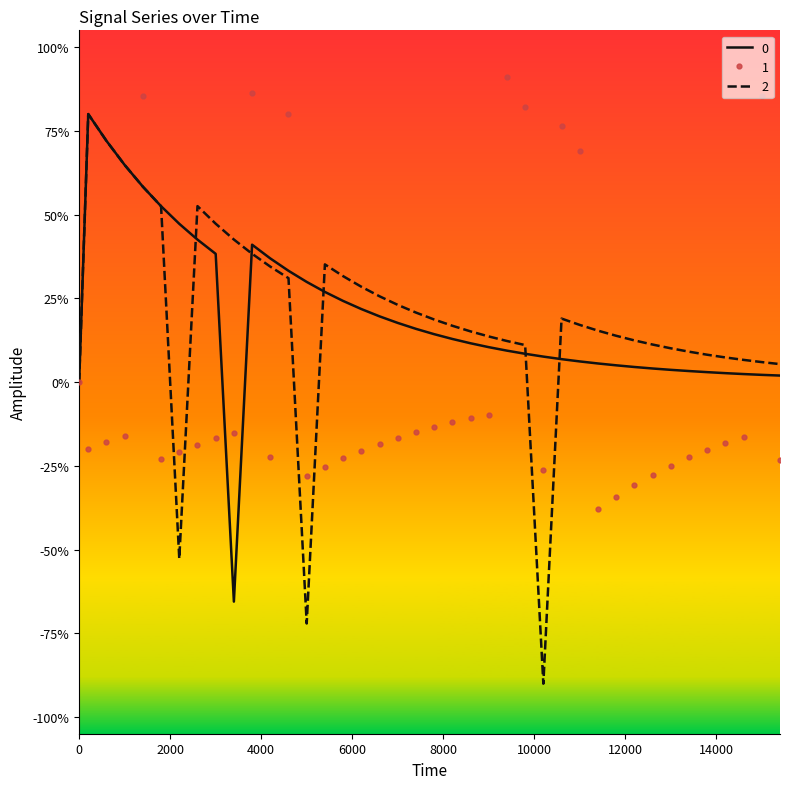

Reading left to right, list all the values displayed in this chart.

0: 0.0	0.8	0.7	0.6	0.6	0.5	0.5	0.4	0.4	-0.7	0.4	0.4	0.3	0.3	0.3	0.2	0.2	0.2	0.2	0.2	0.1	0.1	0.1	0.1	0.1	0.1	0.1	0.1	0.1	0.1	0.0	0.0	0.0	0.0	0.0	0.0	0.0	0.0	0.0	0.0
1: 0.0	-0.2	-0.2	-0.2	0.9	-0.2	-0.2	-0.2	-0.2	-0.2	0.9	-0.2	0.8	-0.3	-0.3	-0.2	-0.2	-0.2	-0.2	-0.1	-0.1	-0.1	-0.1	-0.1	0.9	0.8	-0.3	0.8	0.7	-0.4	-0.3	-0.3	-0.3	-0.2	-0.2	-0.2	-0.2	-0.2	0.9	-0.2
2: 0.0	0.8	0.7	0.6	0.6	0.5	-0.5	0.5	0.5	0.4	0.4	0.3	0.3	-0.7	0.4	0.3	0.3	0.3	0.2	0.2	0.2	0.2	0.2	0.1	0.1	0.1	-0.9	0.2	0.2	0.2	0.1	0.1	0.1	0.1	0.1	0.1	0.1	0.1	0.1	0.1